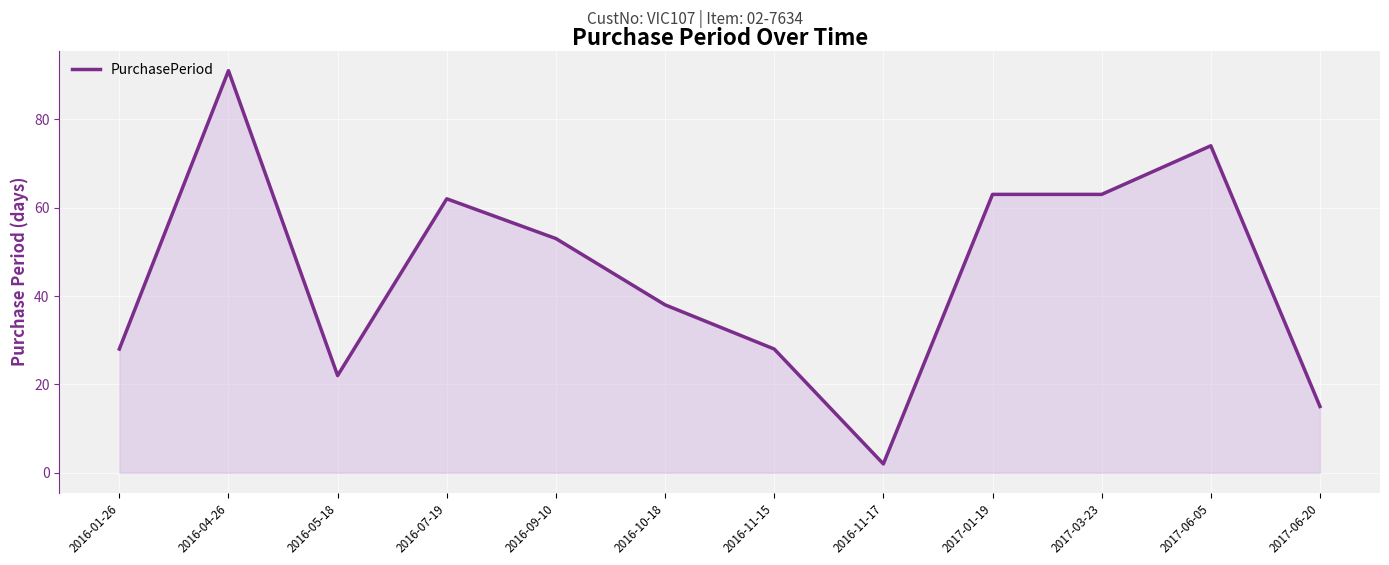

Which label corresponds to the smallest value in the chart?

2016-11-17